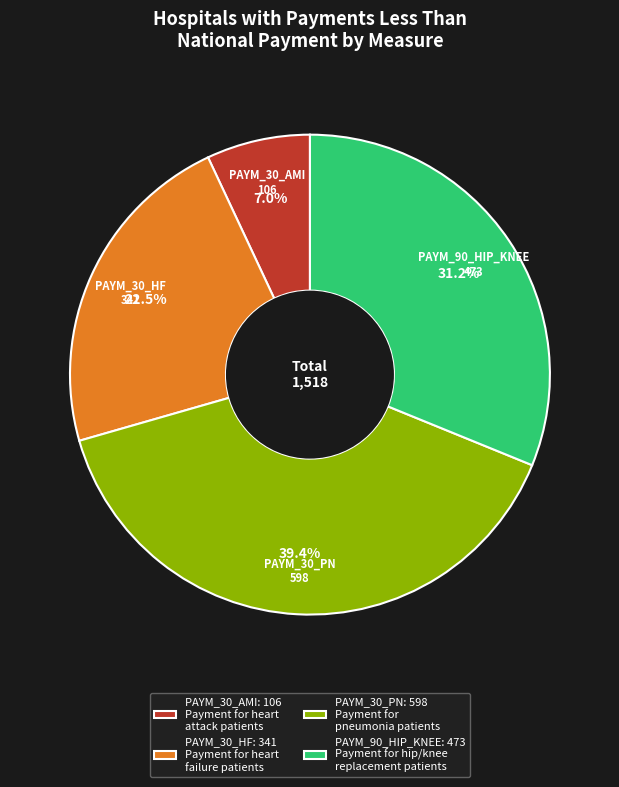

Is it true that PAYM_90_HIP_KNEE is 31% of the pie?

True